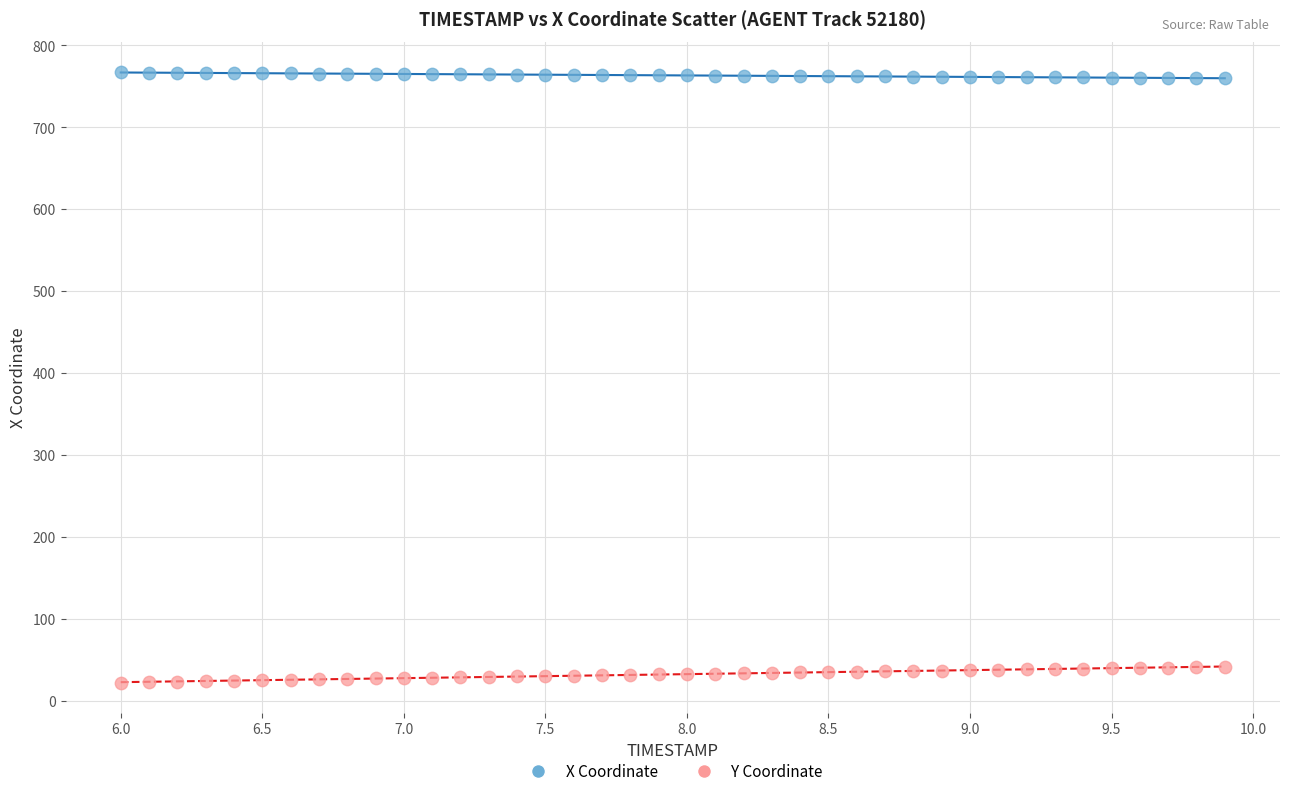

Which series contains the lowest Y value?

Y Coordinate